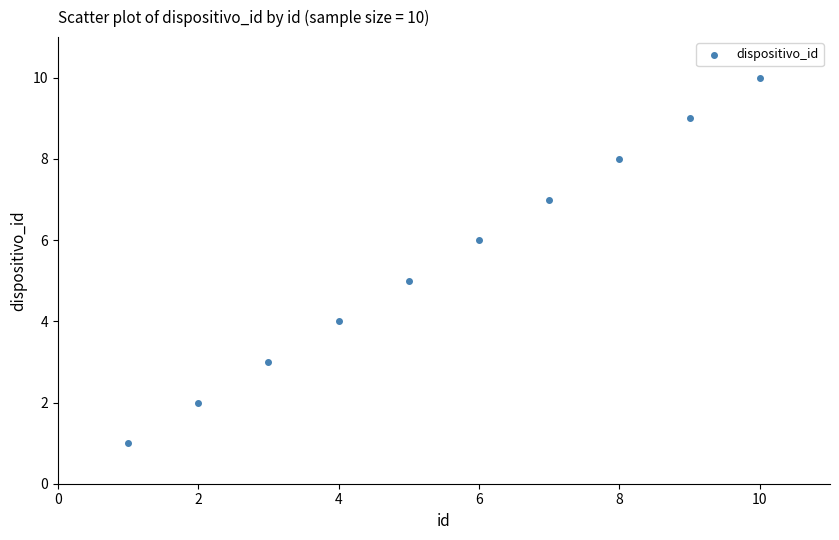

What is the range of Y values (max minus min)?

9